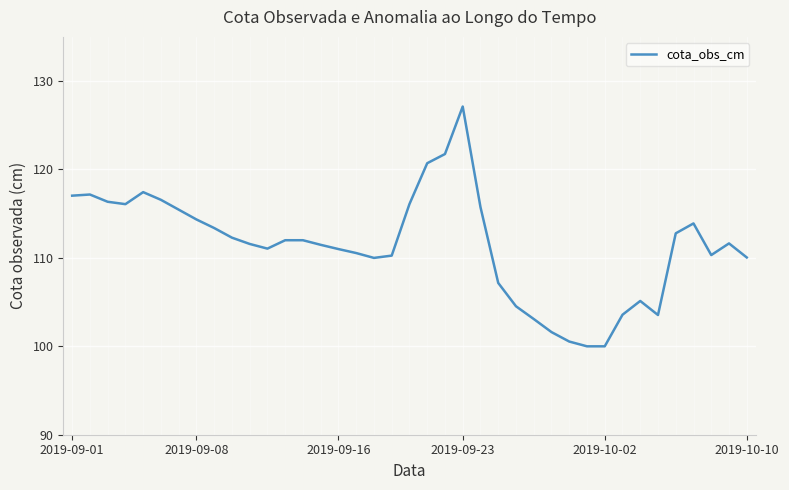

What is the minimum value shown in the chart?

100.0